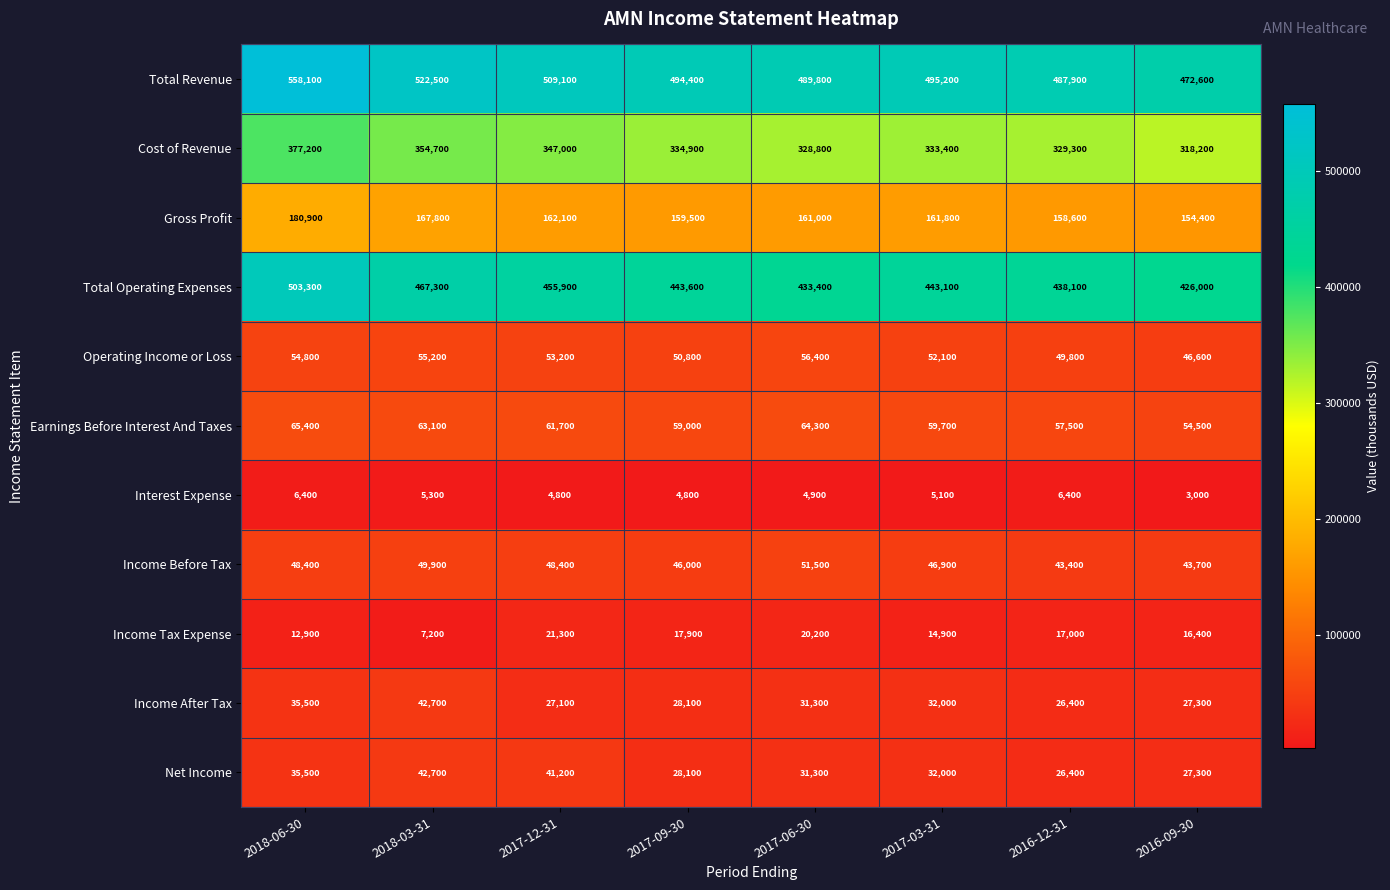

How many data points in Income Tax Expense are less than 17000?

4